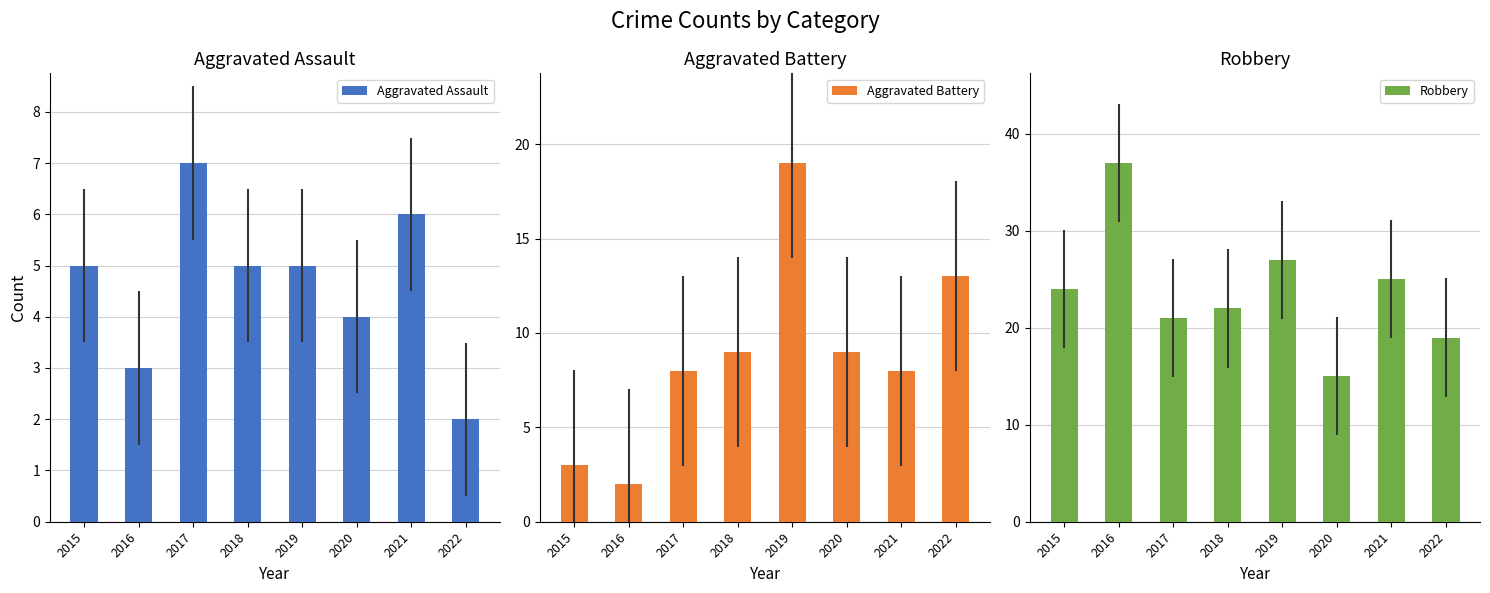

Which series has the largest range (max minus min)?

Robbery